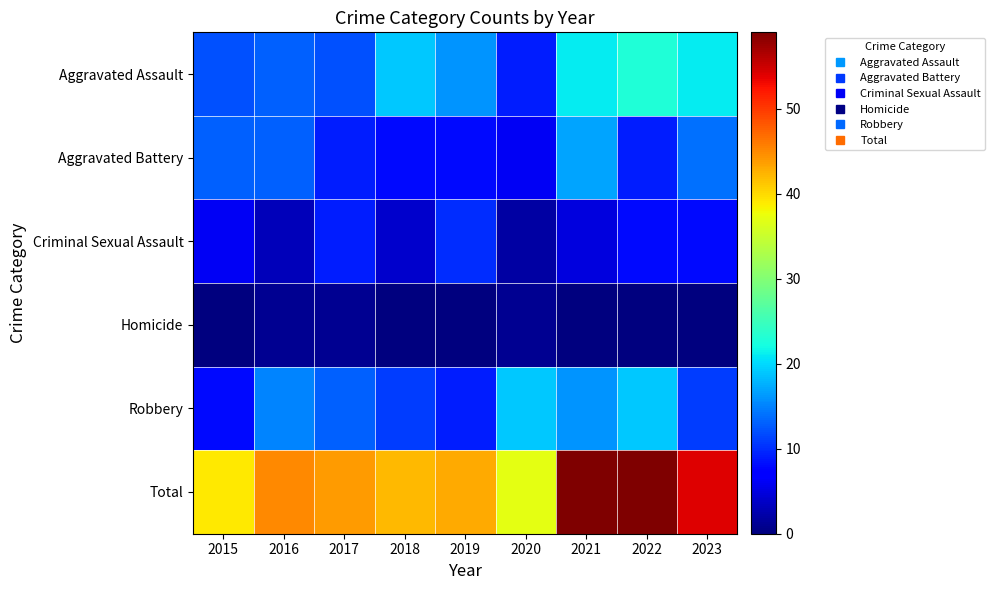

Count the number of categories in the chart.

9